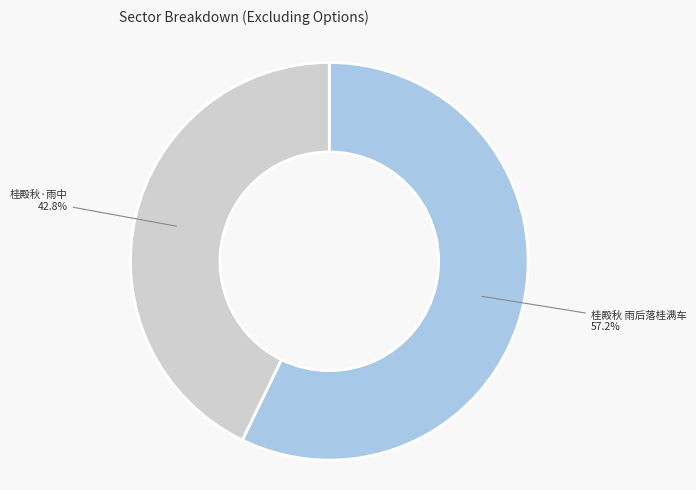

How many slices are in this pie chart?

2